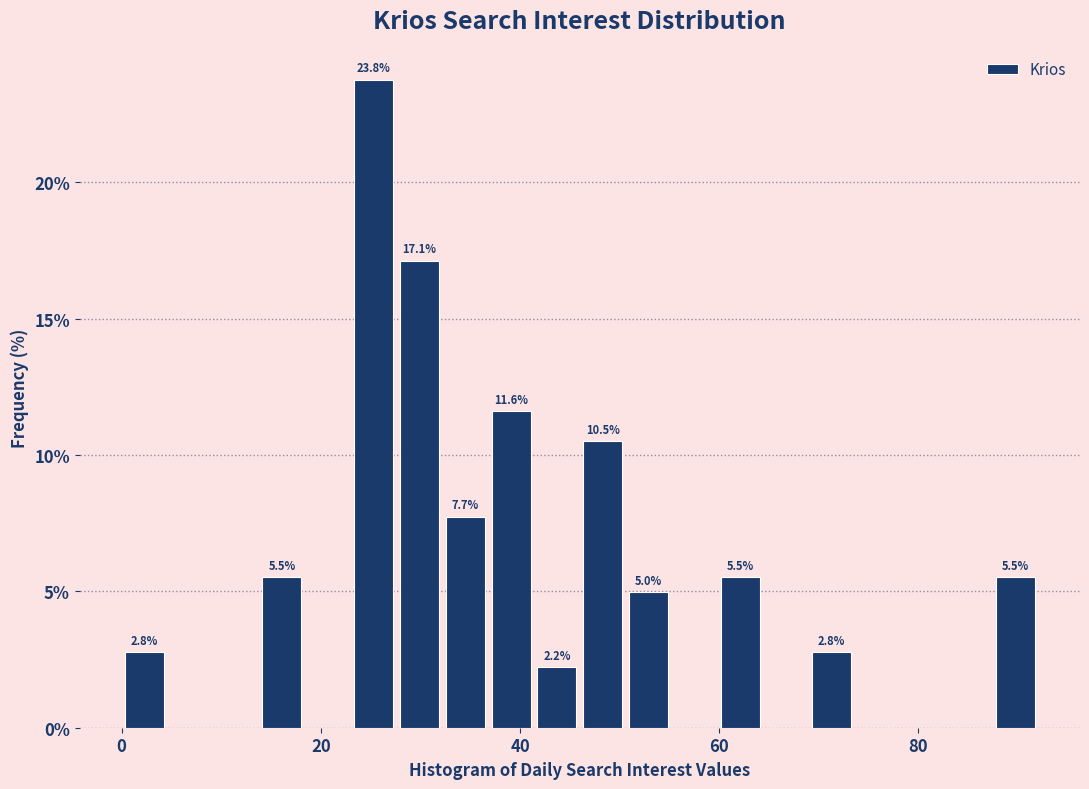

Around what value on the x-axis is the tallest bar? Give the approximate position of its centre, as read against the axis.

26